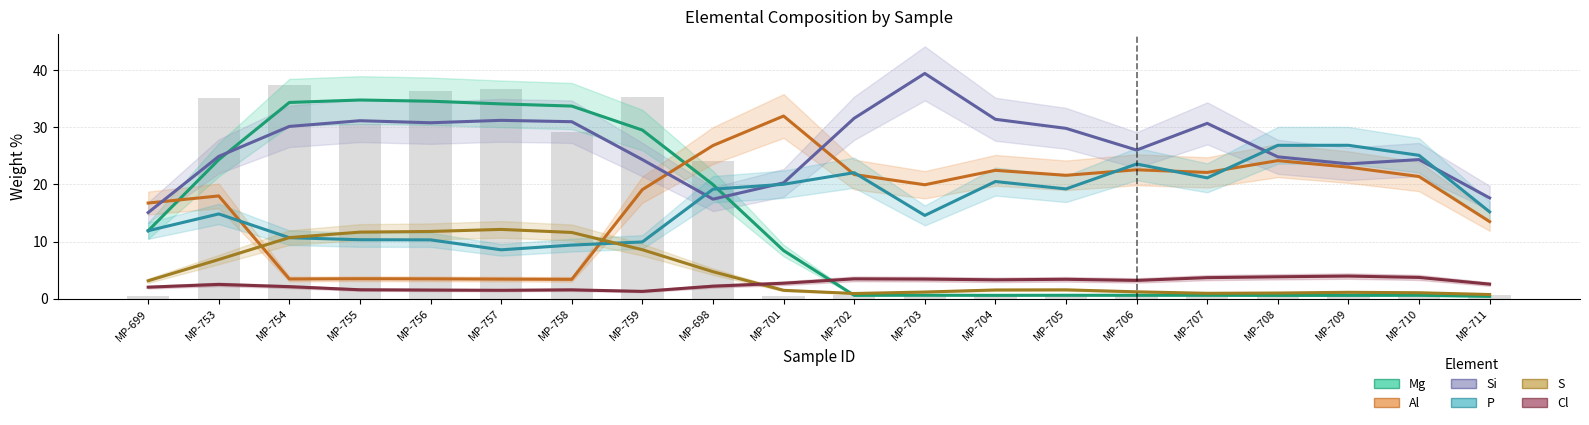

The S series shows 2.5 at MP-701. True or false?

False